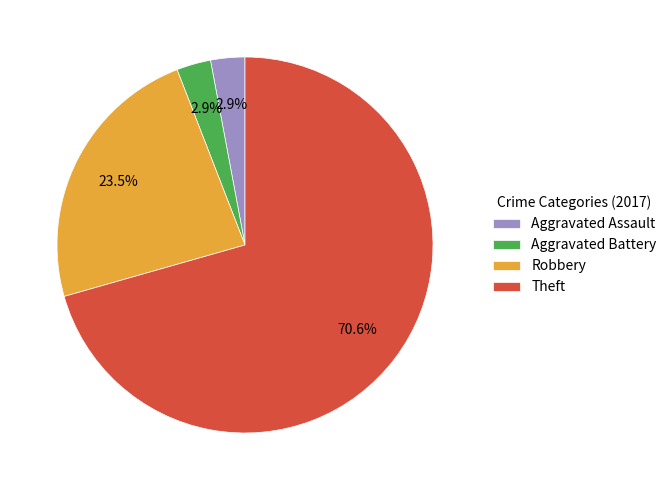

The Aggravated Assault slice represents 3% of the pie. True or false?

True